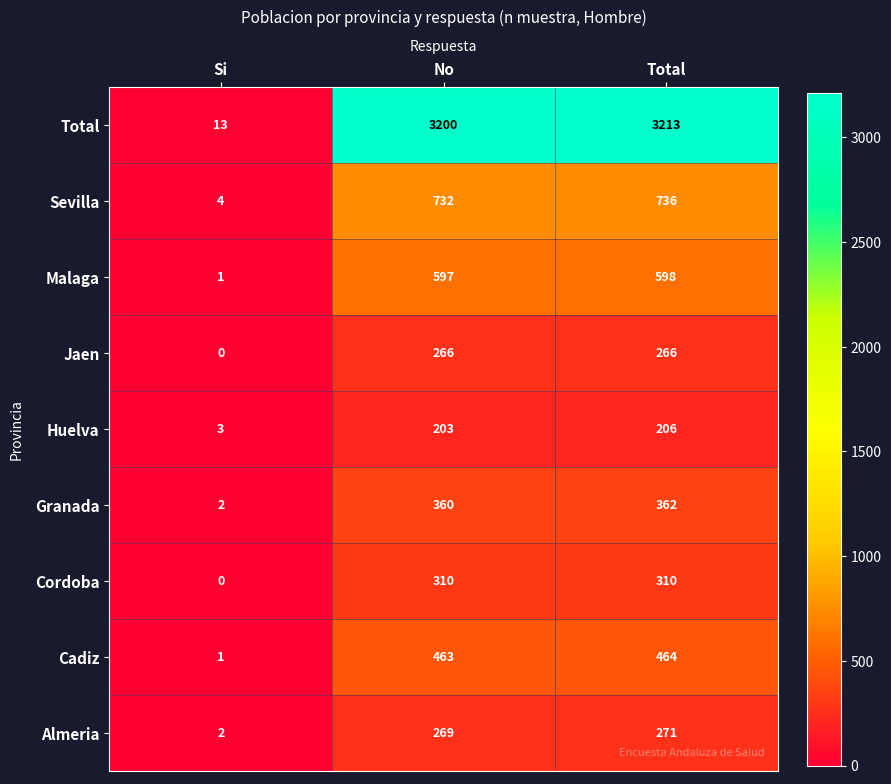

Which category has the lowest value across all series?

Si